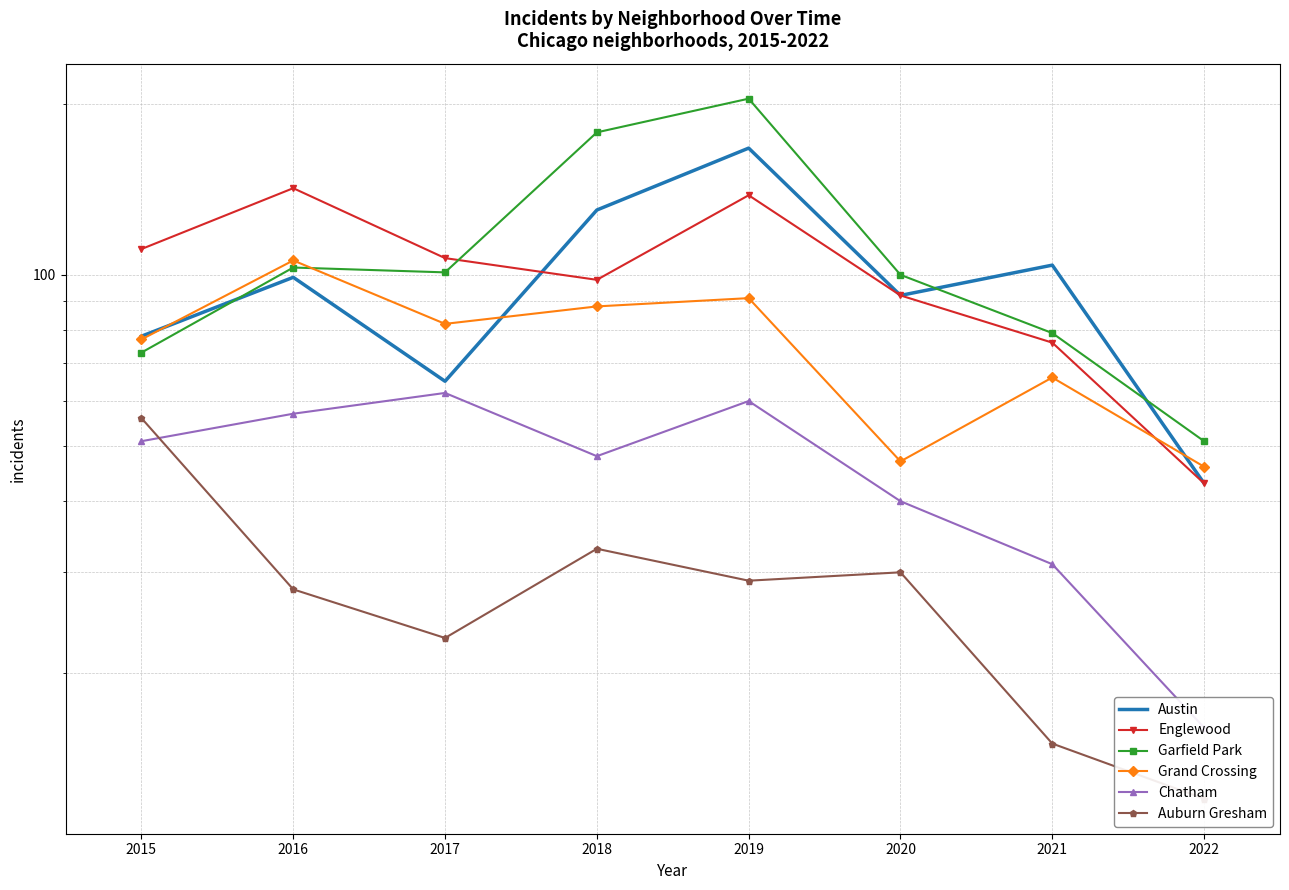

What is the difference between the Garfield Park values at 2021 and 2022?

28